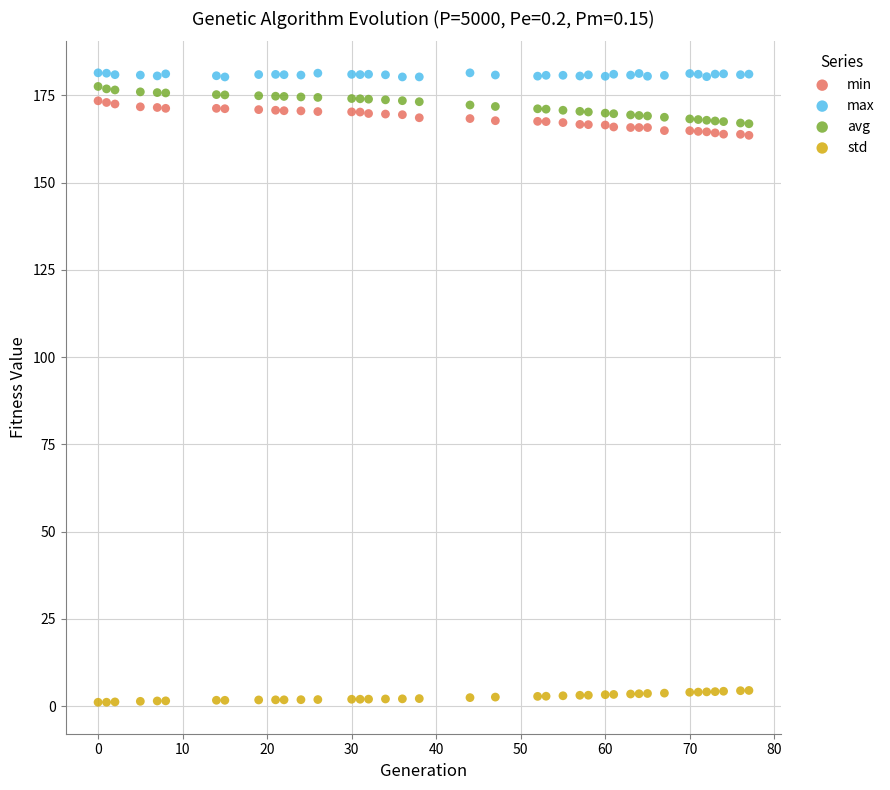

Which series contains the lowest Y value?

std